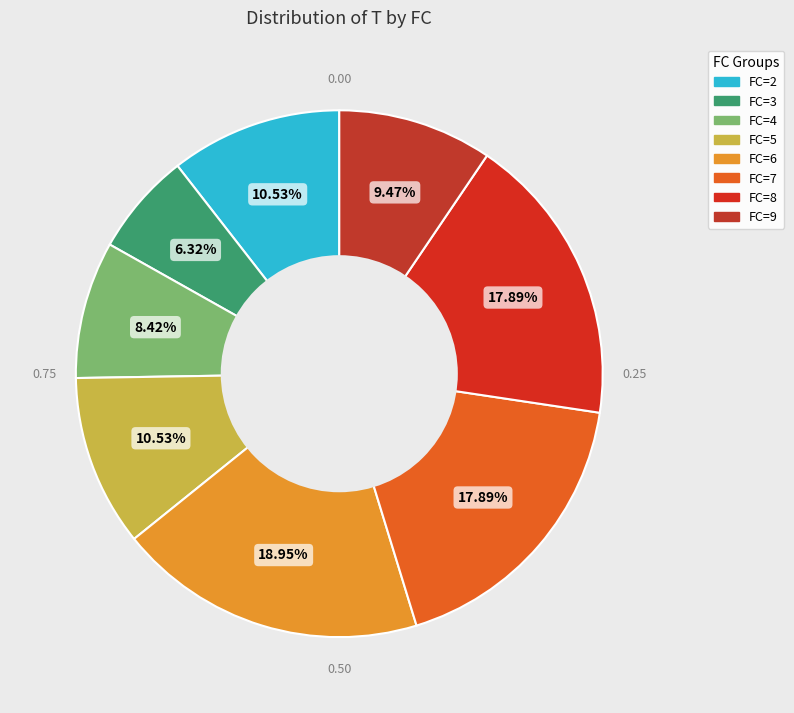

True or false: FC=4 accounts for 17% of the total.

False